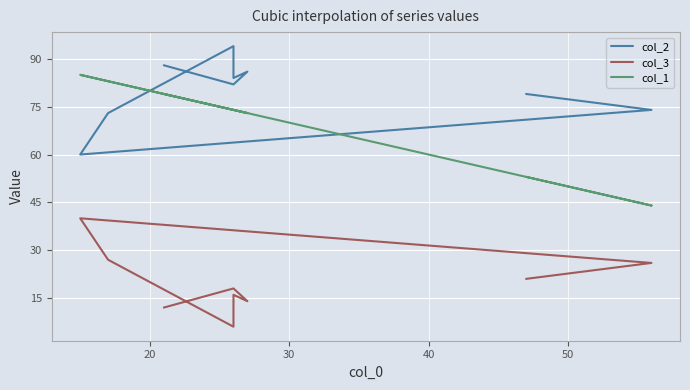

What is the value of the col_2 point at the 6th from the left?

84